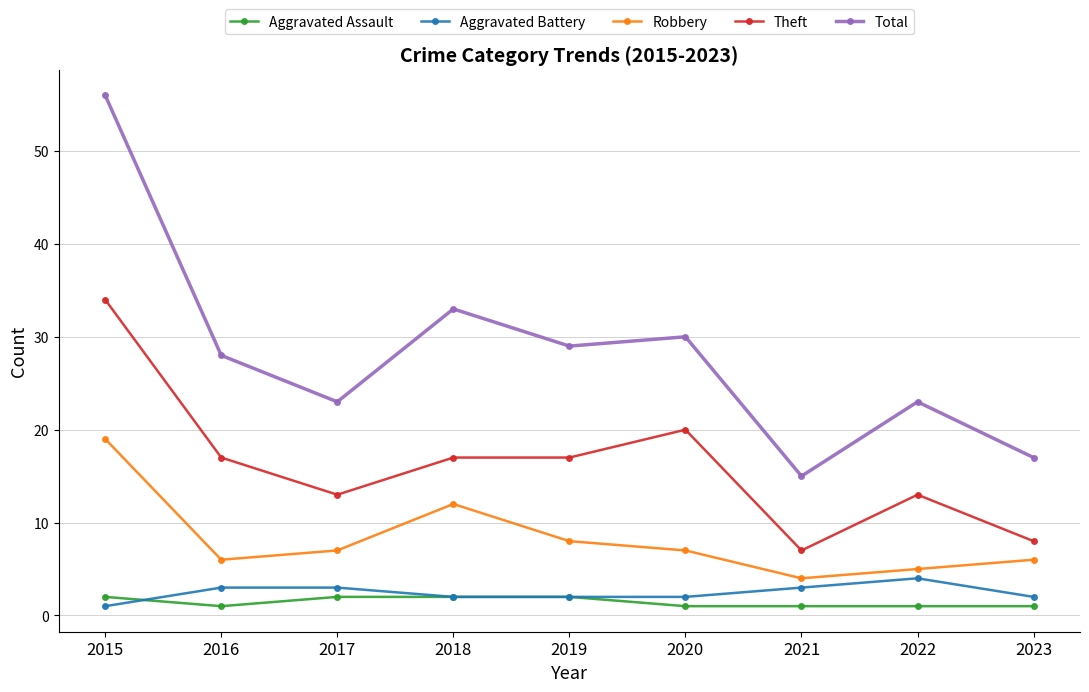

Is it true that Total equals 8 at 2019?

False